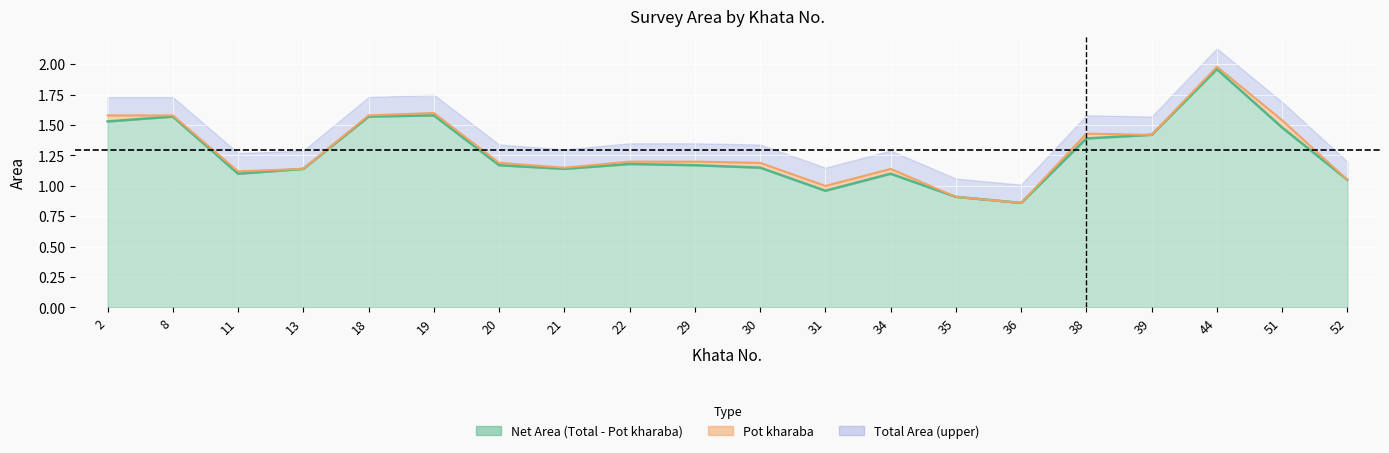

What is the maximum value shown in the chart?

2.0